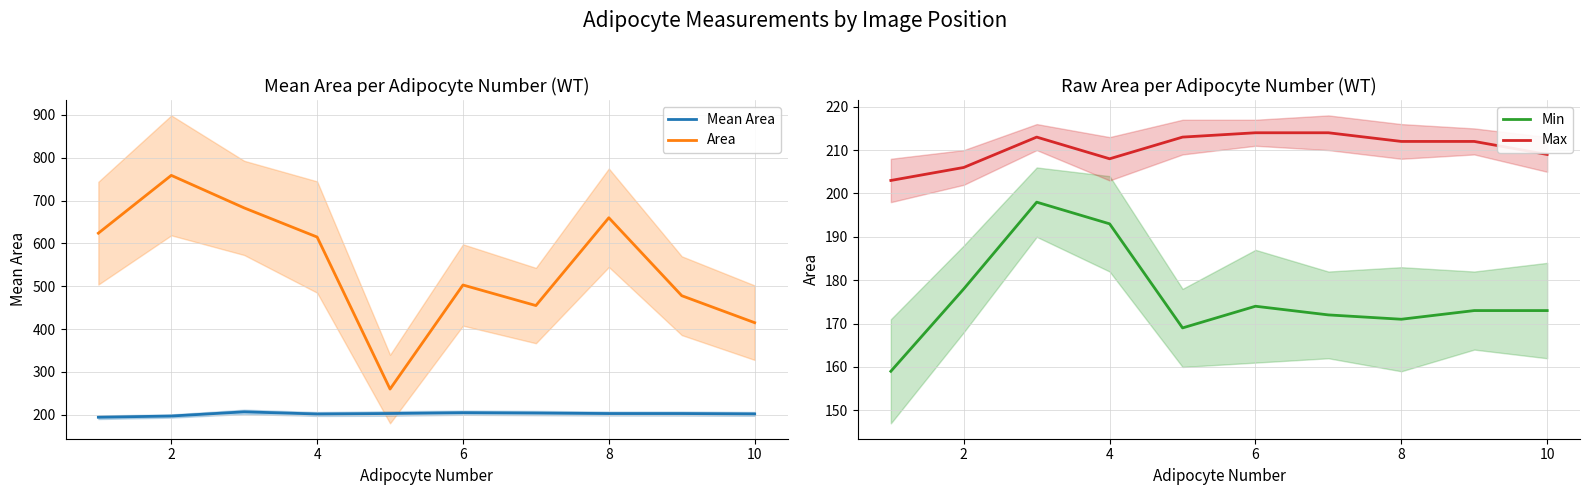

What is the maximum value shown in the chart?

759.0